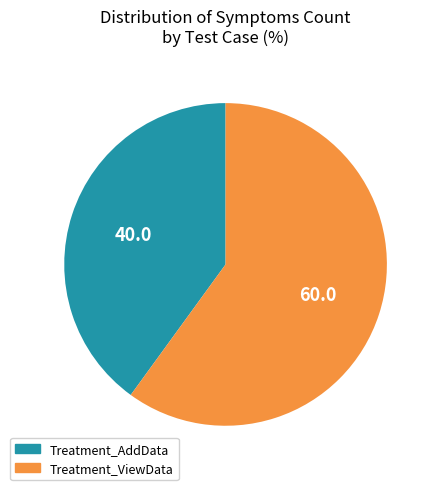

Is Treatment_ViewData the majority of the pie?

Yes